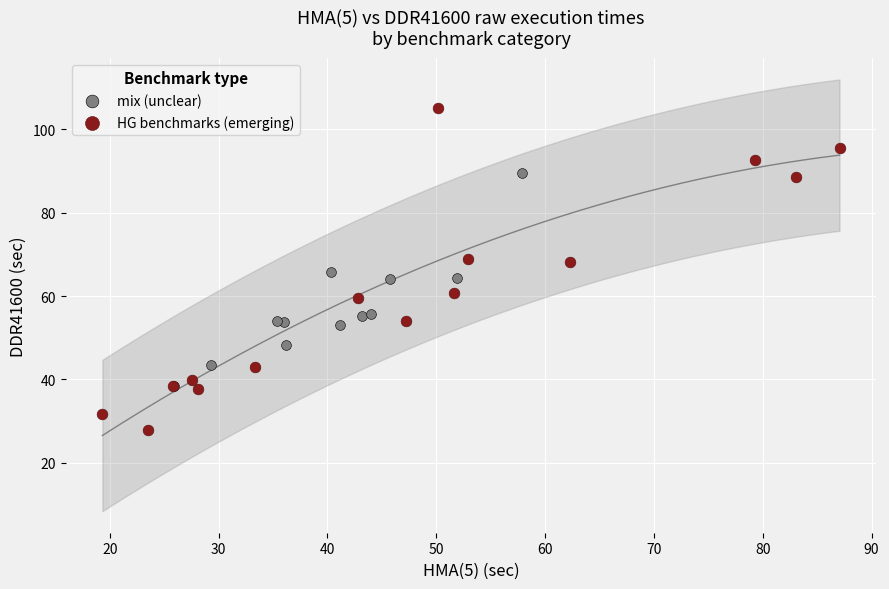

Which series contains the highest Y value?

HG benchmarks (emerging)